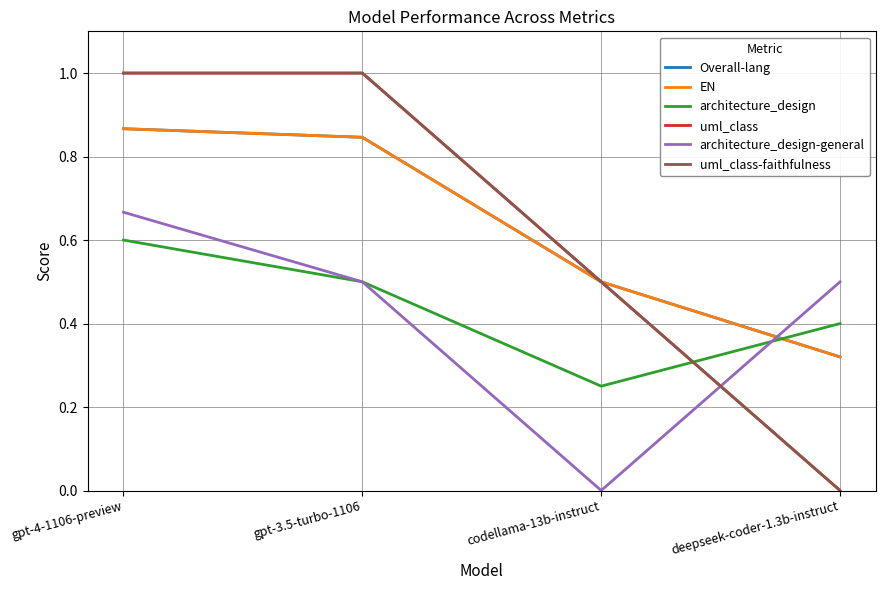

Is this an area chart (filled region under the line)?

No